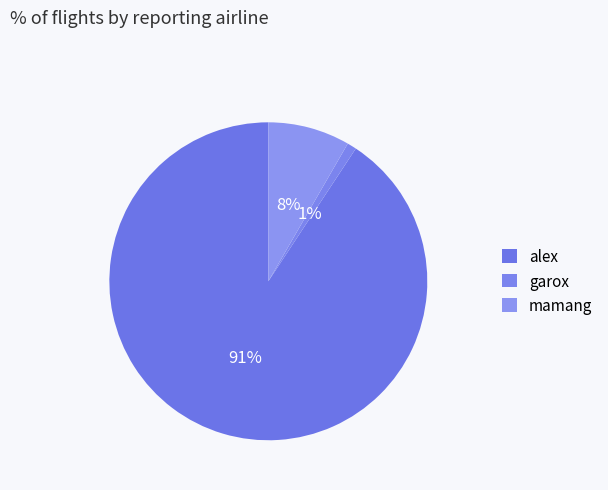

Count the number of slices in the pie.

3